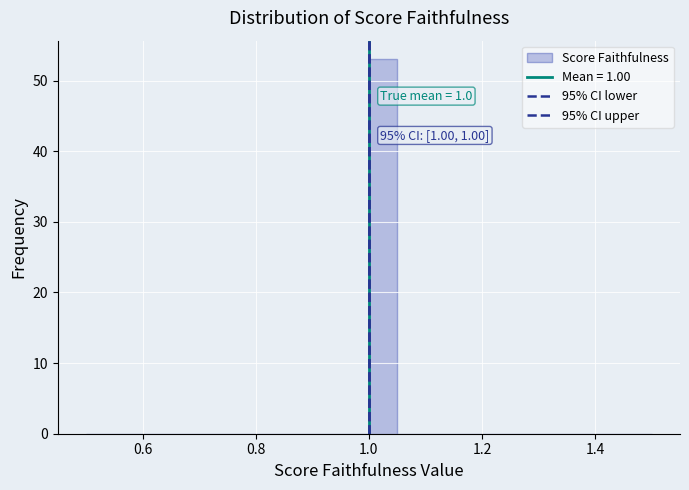

Read against the x-axis, roughly where is the centre of the tallest bar?

1.02